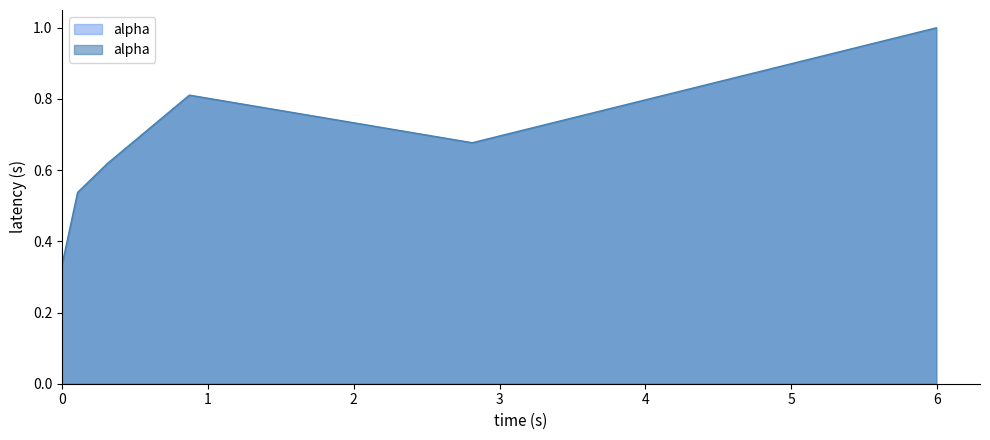

What is the sum of all values?

4.0